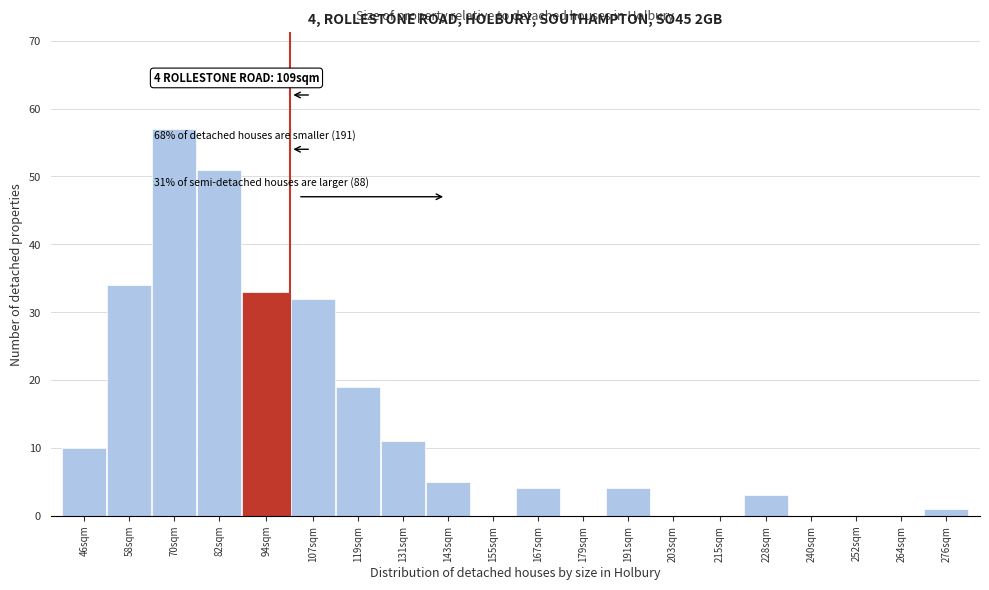

Reading right to left, list all the values displayed in this chart.

276sqm=1	264sqm=0	252sqm=0	240sqm=0	228sqm=3	215sqm=0	203sqm=0	191sqm=4	179sqm=0	167sqm=4	155sqm=0	143sqm=5	131sqm=11	119sqm=19	107sqm=32	94sqm=33	82sqm=51	70sqm=57	58sqm=34	46sqm=10